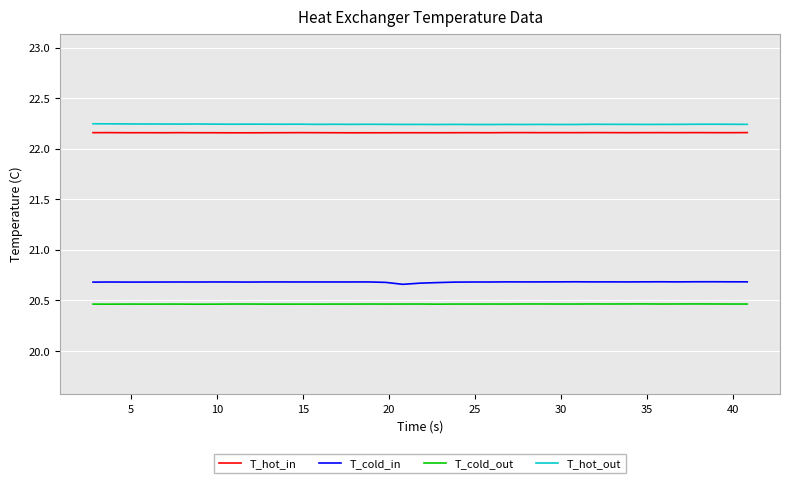

True or false: T_cold_out and T_hot_in cross at least once.

False